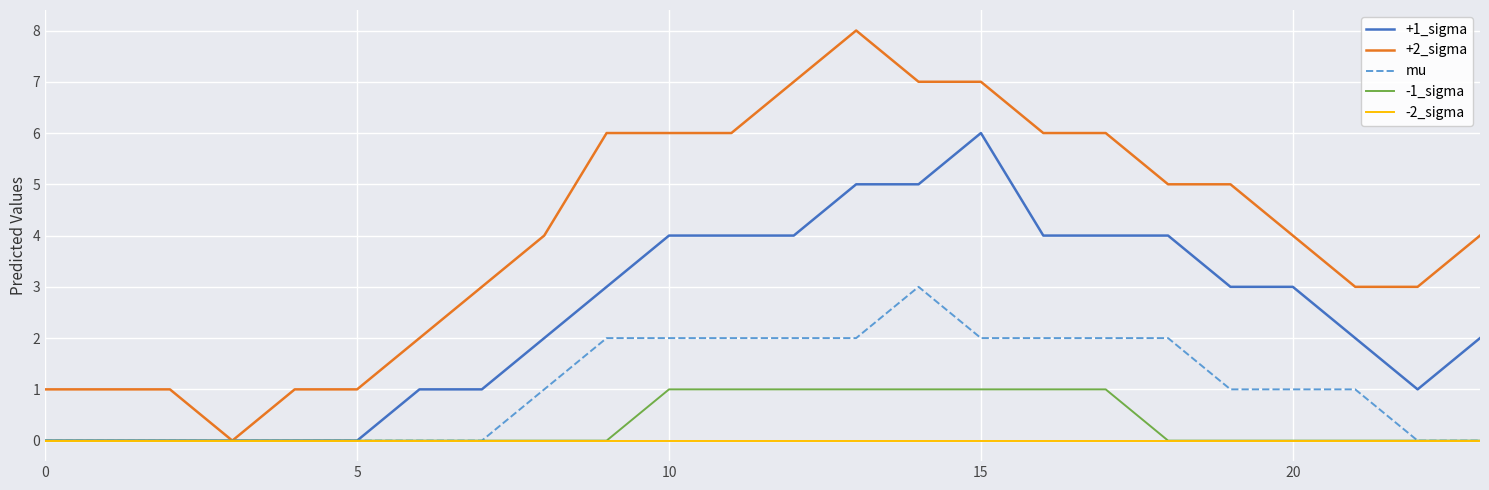

Which series has the widest spread of values?

+2_sigma